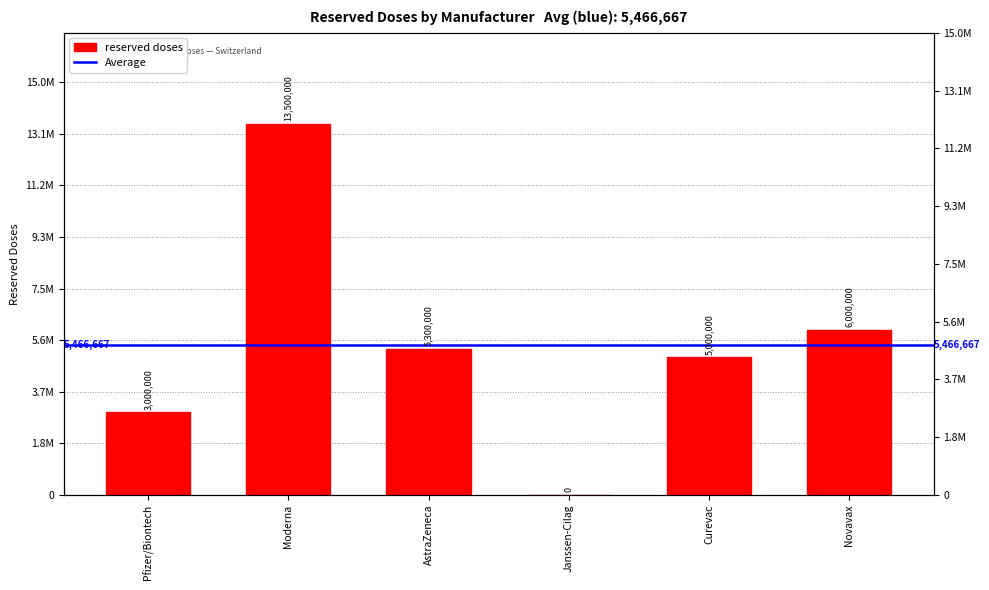

Rank the categories by value from lowest to highest.

Janssen-Cilag, Pfizer/Biontech, Curevac, AstraZeneca, Novavax, Moderna